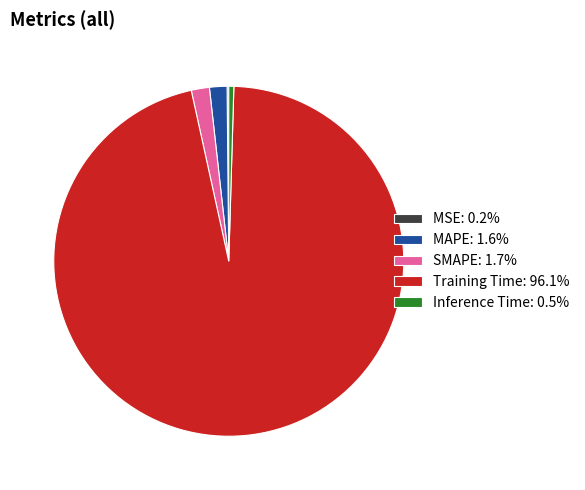

Combined, do Training Time: 96.1% and Inference Time: 0.5% account for over 50%?

Yes